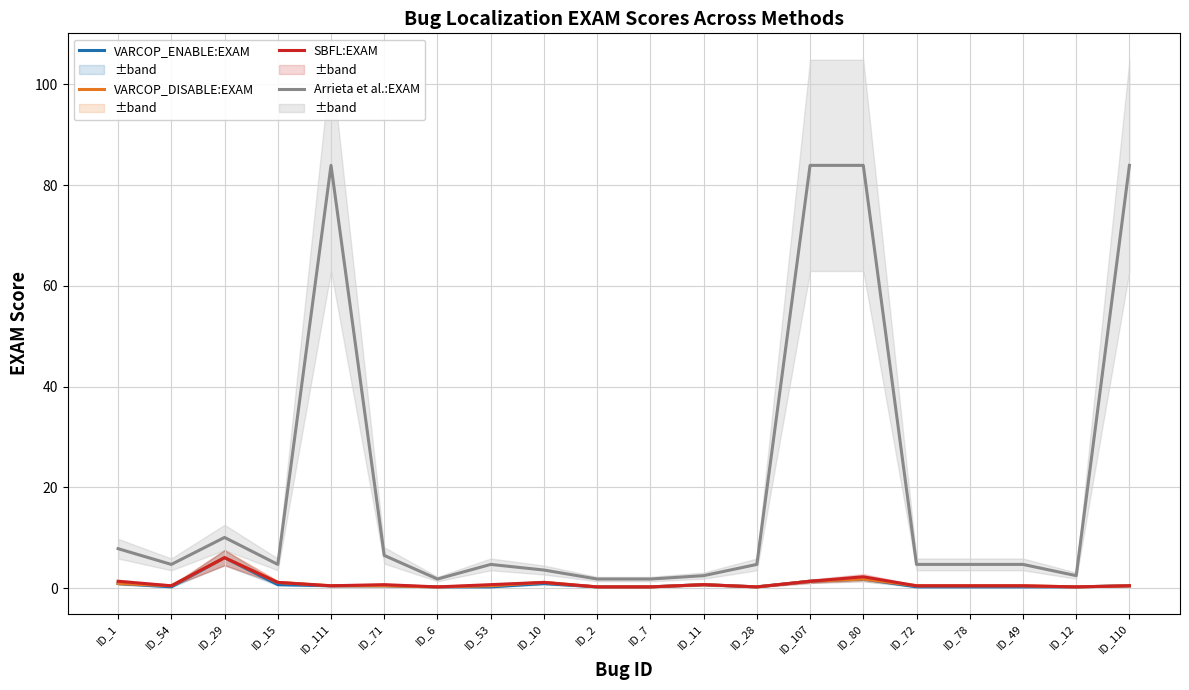

At which category does the chart reach its peak across all series?

ID_111